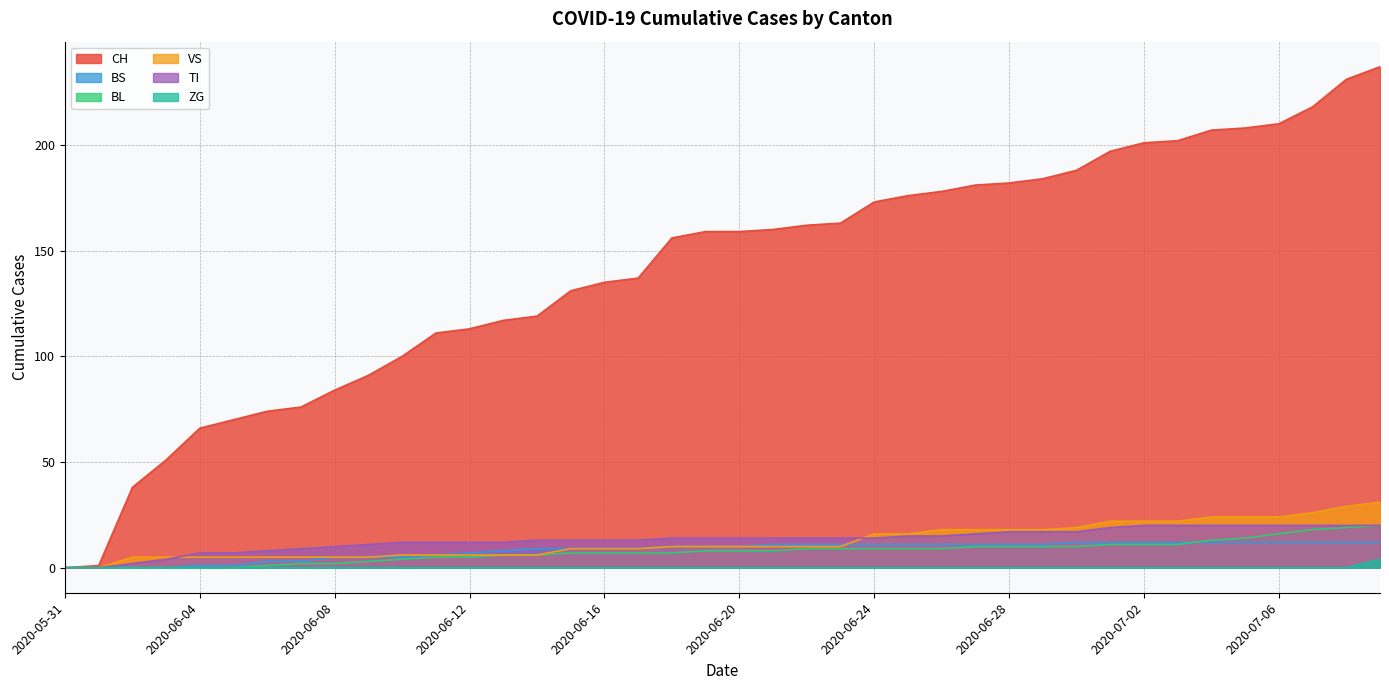

What is the maximum value shown in the chart?

237